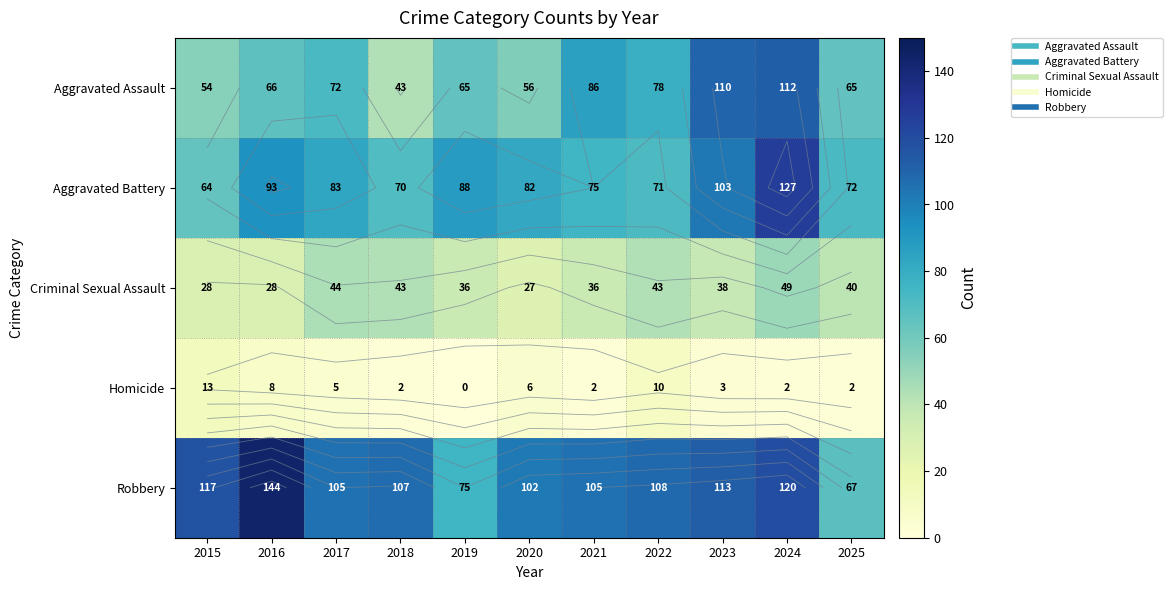

At which category does the chart reach its peak across all series?

2016